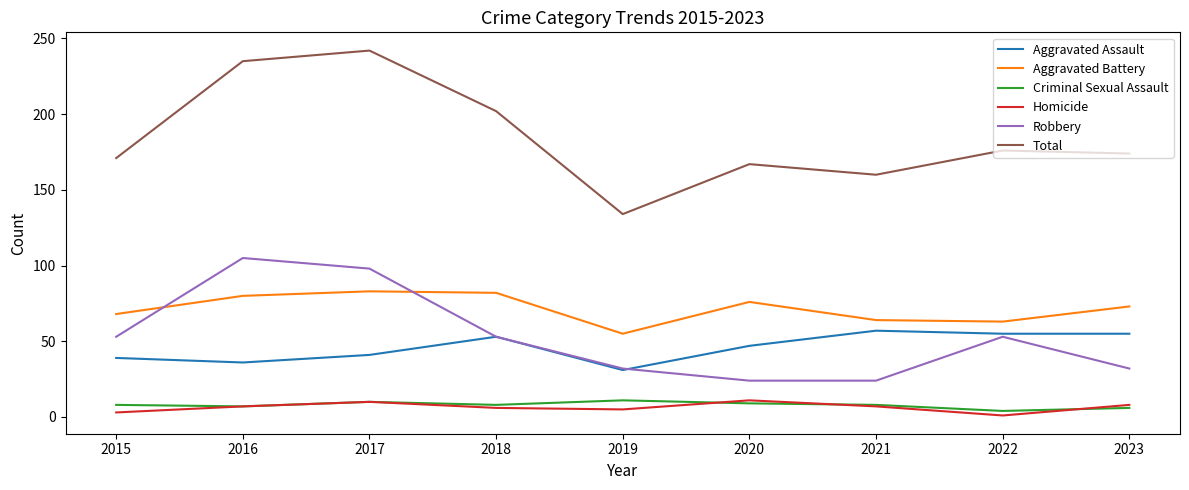

What is the total value across all series at 2019?

268